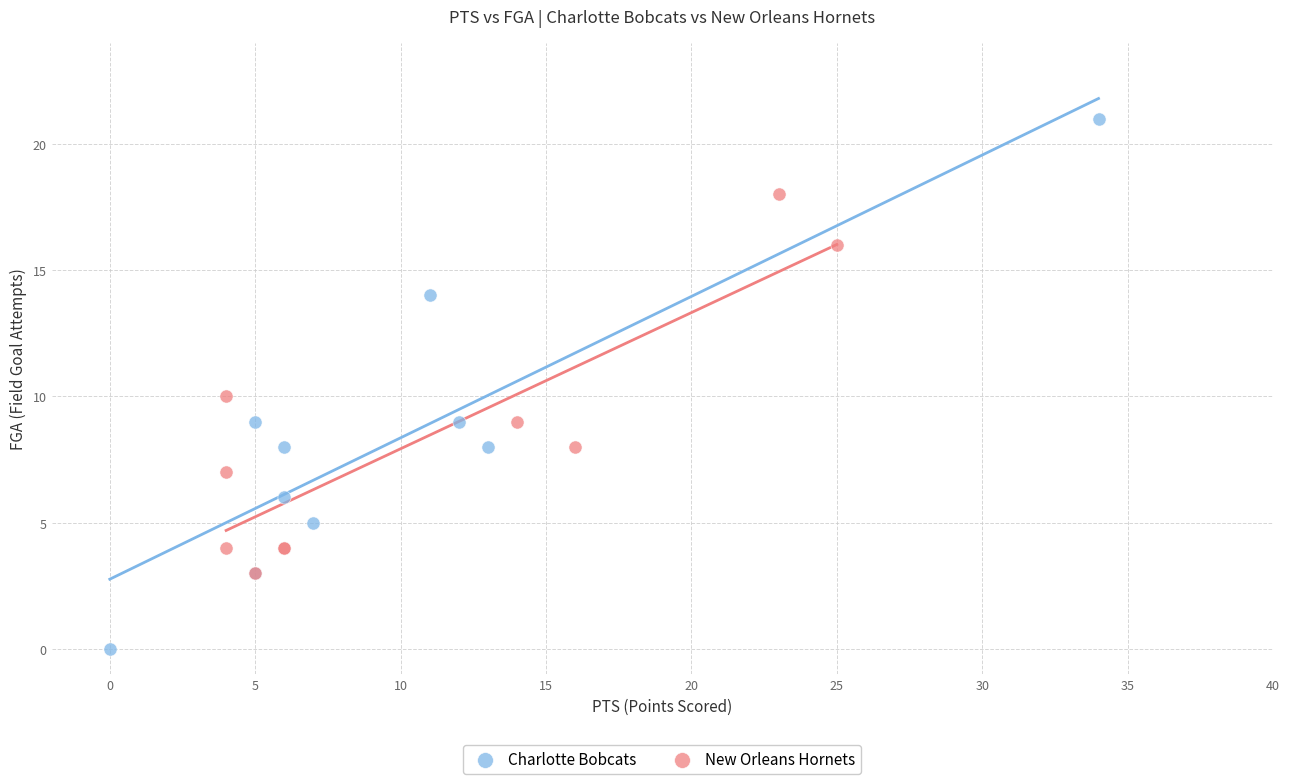

Which series has the largest Y range (max minus min)?

Charlotte Bobcats